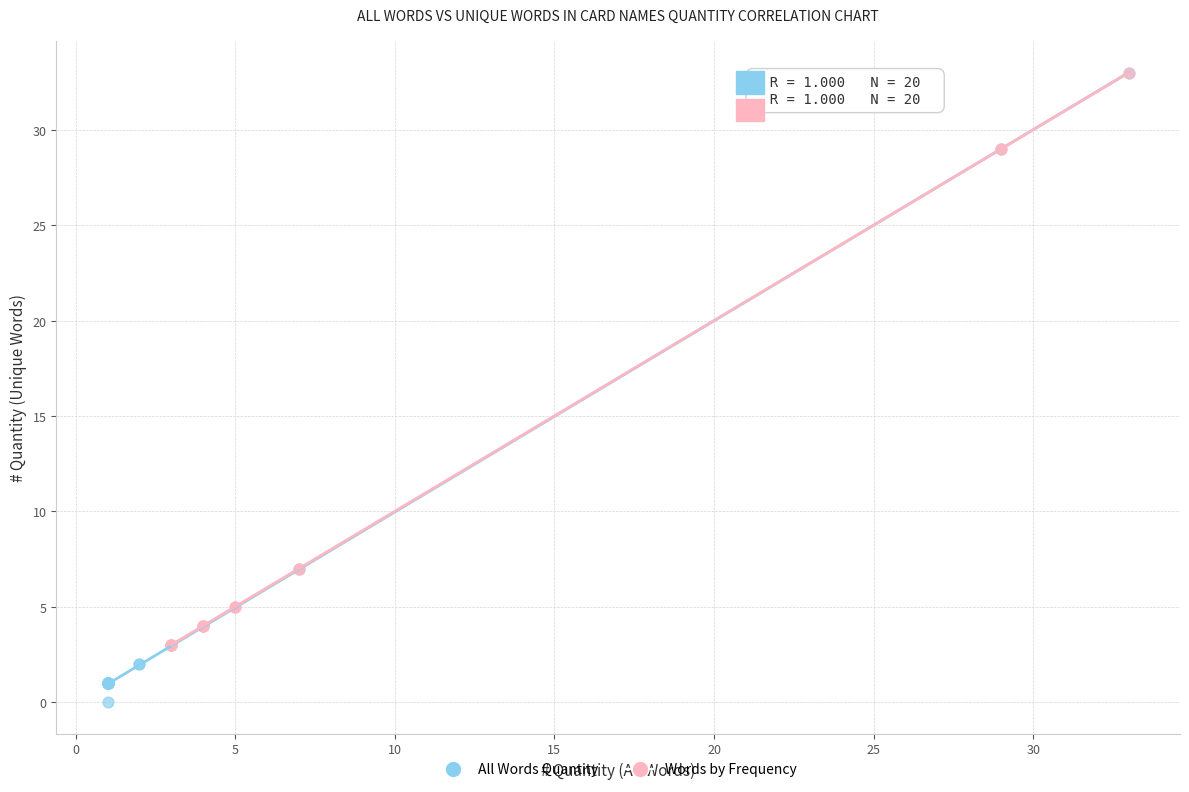

Which series contains the lowest Y value?

All Words Quantity